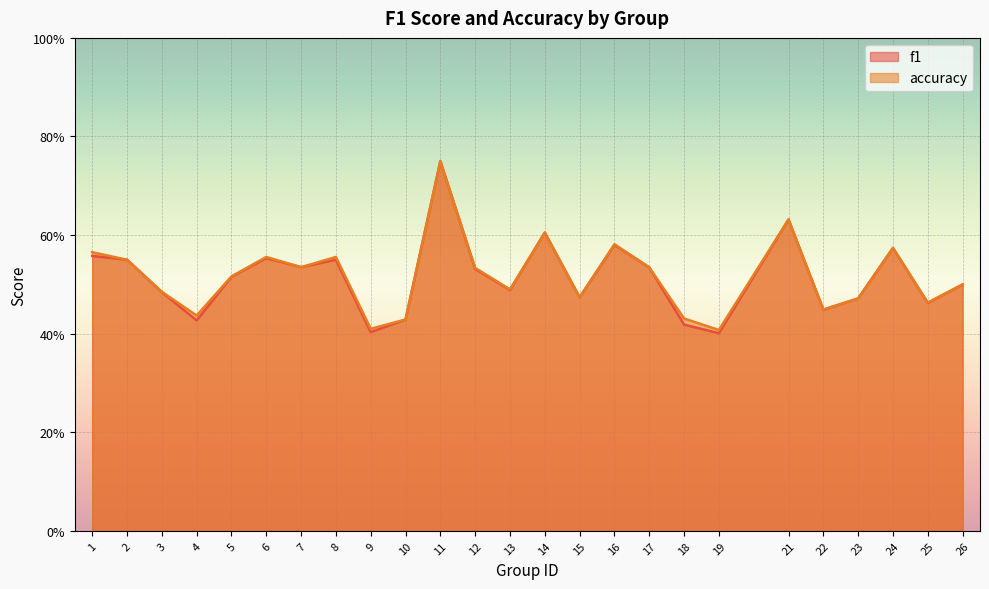

How many intersections are there between accuracy and f1?

3